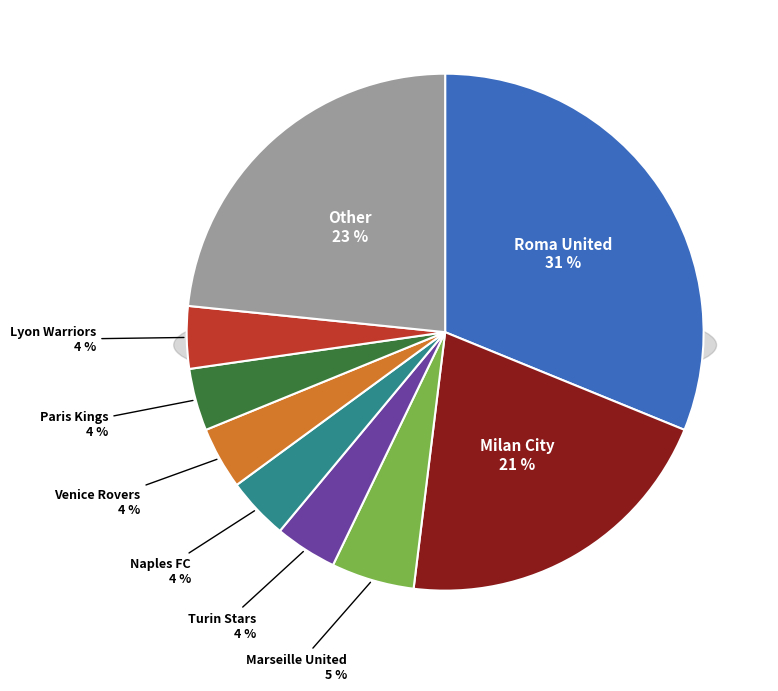

Which slice is the largest?

Roma United